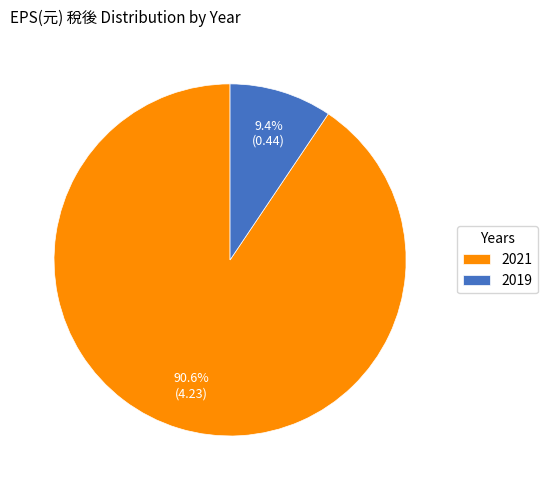

True or false: 2021 accounts for 99% of the total.

False